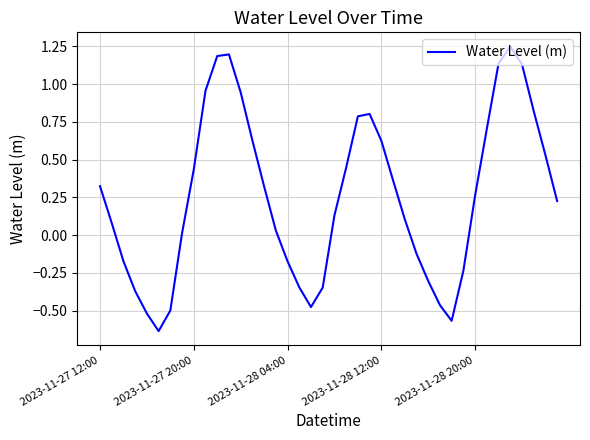

At which label does the data first exceed 0?

2023-11-27 12:00